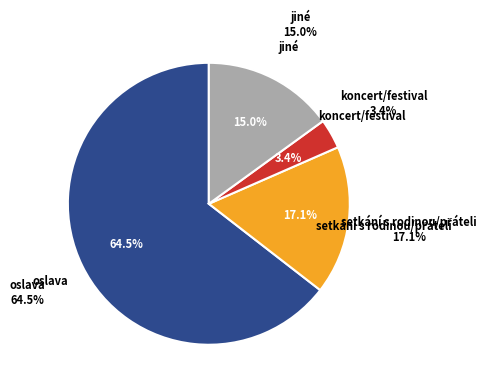

What percentage is the jiné slice, to the nearest percent?

15%